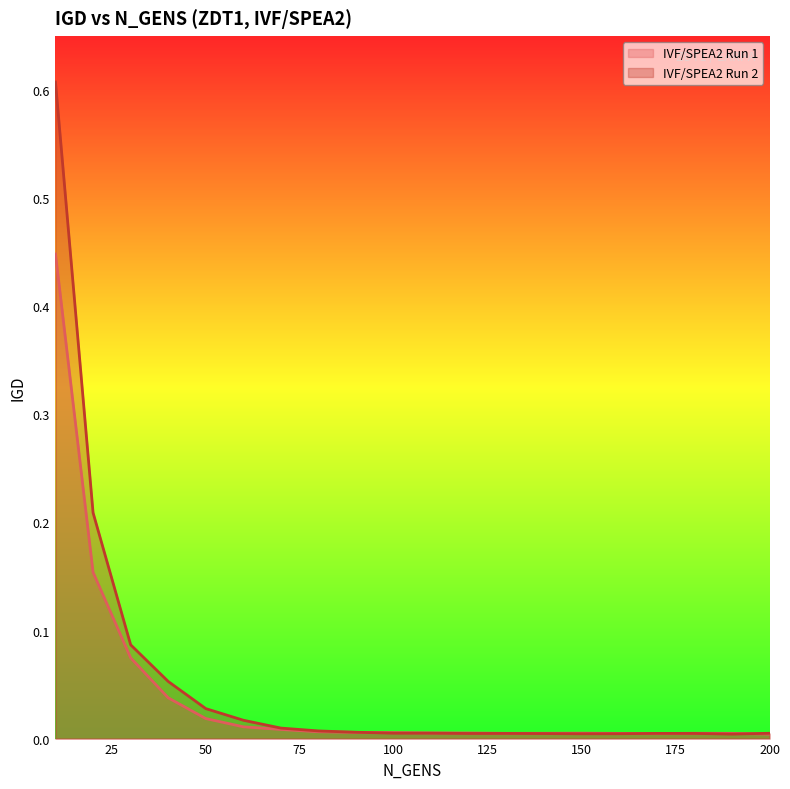

Reading left to right, list all the values displayed in this chart.

IVF/SPEA2 Run 1: 0.4	0.2	0.1	0.0	0.0	0.0	0.0	0.0	0.0	0.0	0.0	0.0	0.0	0.0	0.0	0.0	0.0	0.0	0.0	0.0
IVF/SPEA2 Run 2: 0.6	0.2	0.1	0.1	0.0	0.0	0.0	0.0	0.0	0.0	0.0	0.0	0.0	0.0	0.0	0.0	0.0	0.0	0.0	0.0